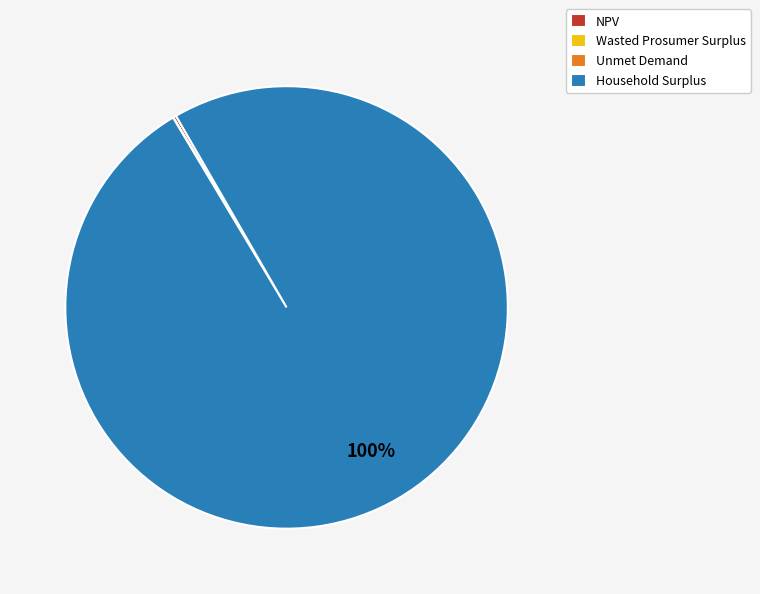

Is there a majority slice in this chart?

Yes